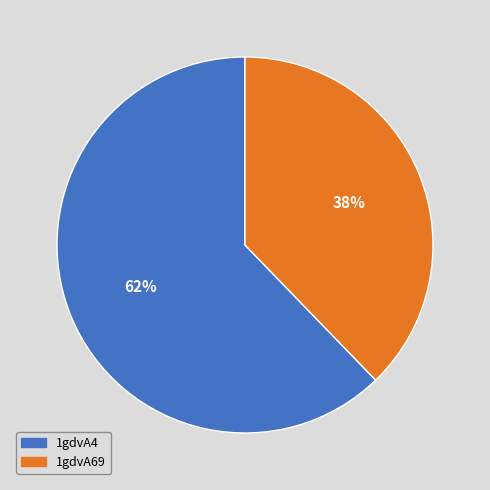

True or false: 1gdvA69 accounts for 38% of the total.

True